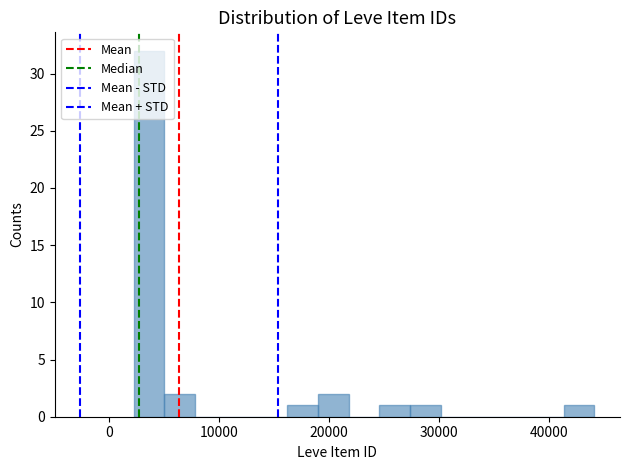

Read against the x-axis, roughly where is the centre of the tallest bar?

4000